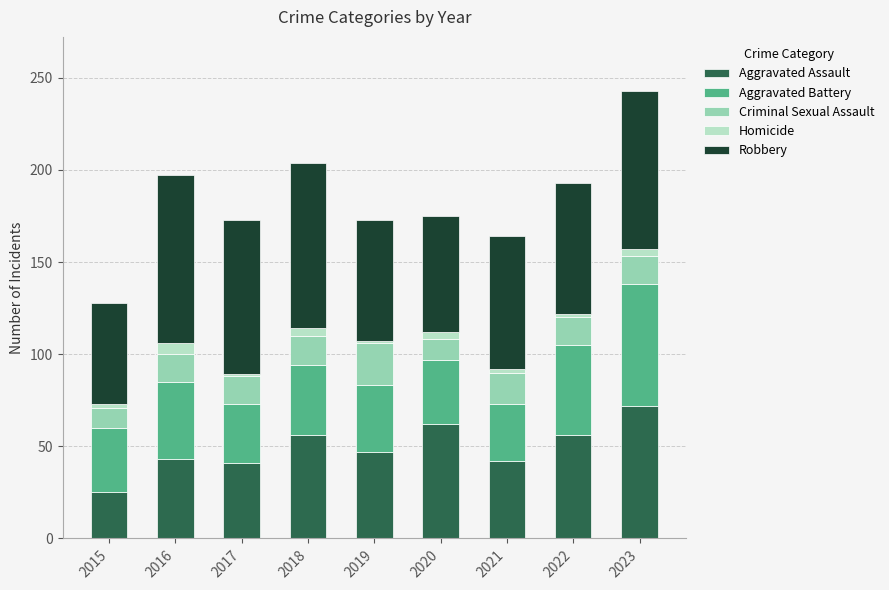

What is the lowest value of the Aggravated Assault series?

25